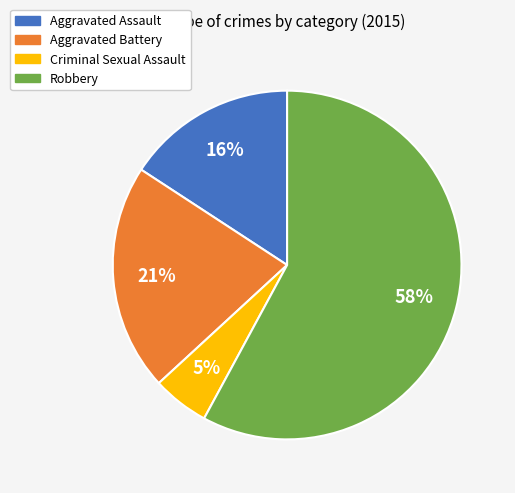

How many slices are in this pie chart?

4